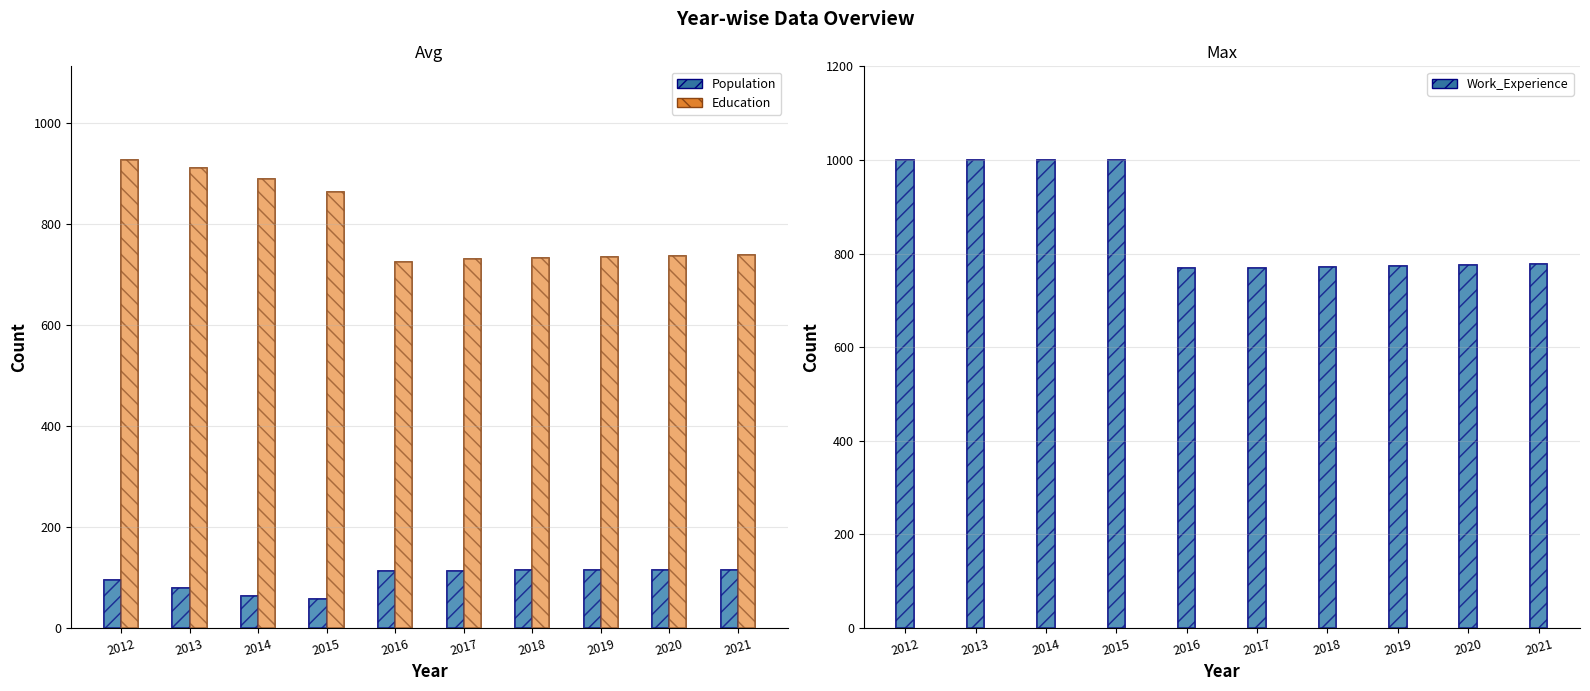

Which series has the largest total across all categories?

Work_Experience